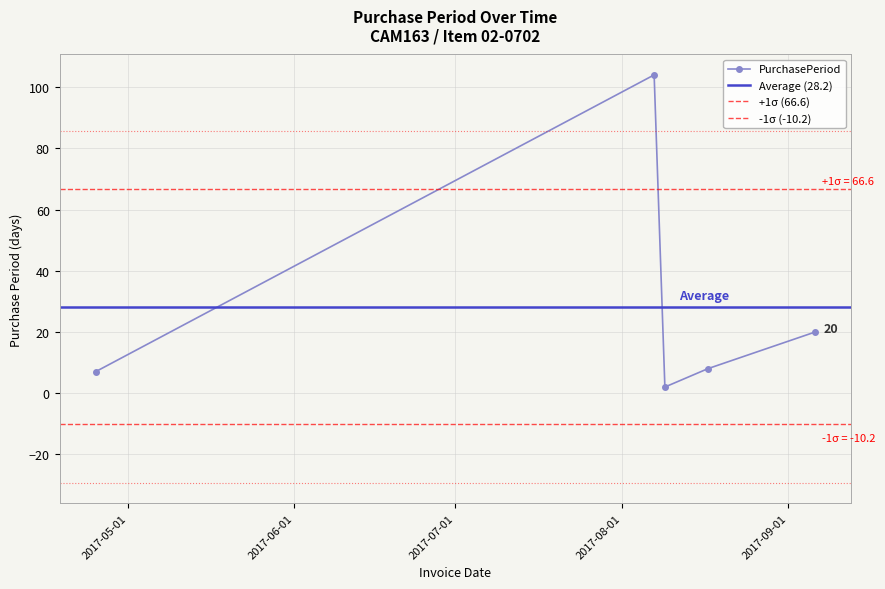

List the labels in order of value, largest first.

2017-08-07, 2017-09-06, 2017-08-17, 2017-04-25, 2017-08-09